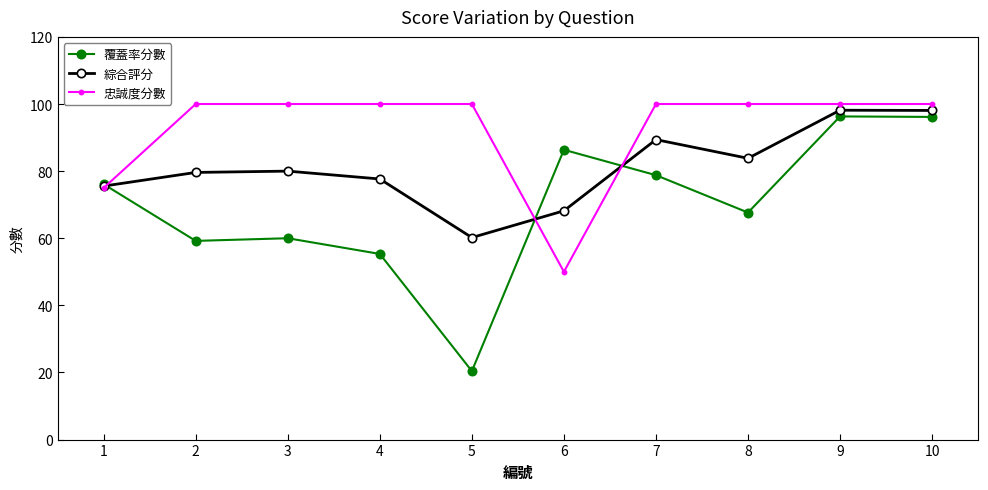

True or false: 綜合評分 and 忠誠度分數 cross at least once.

True